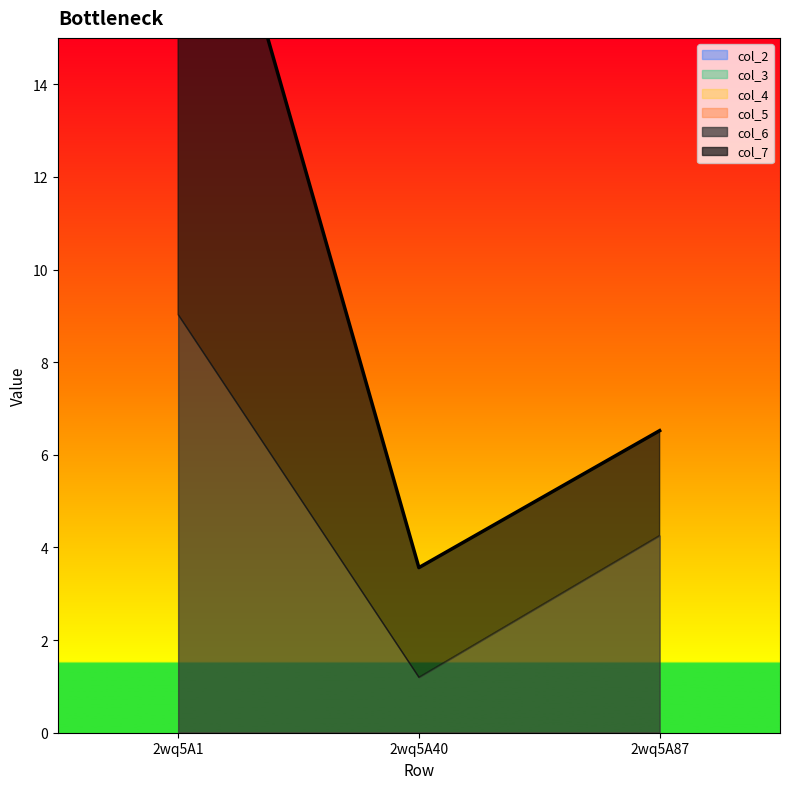

What is the value of the col_6 point at the 3rd from the left?

4.3